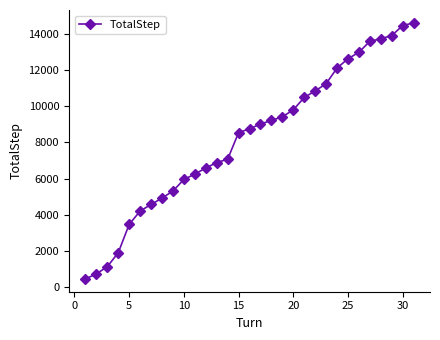

What is the sum of all values?

254819